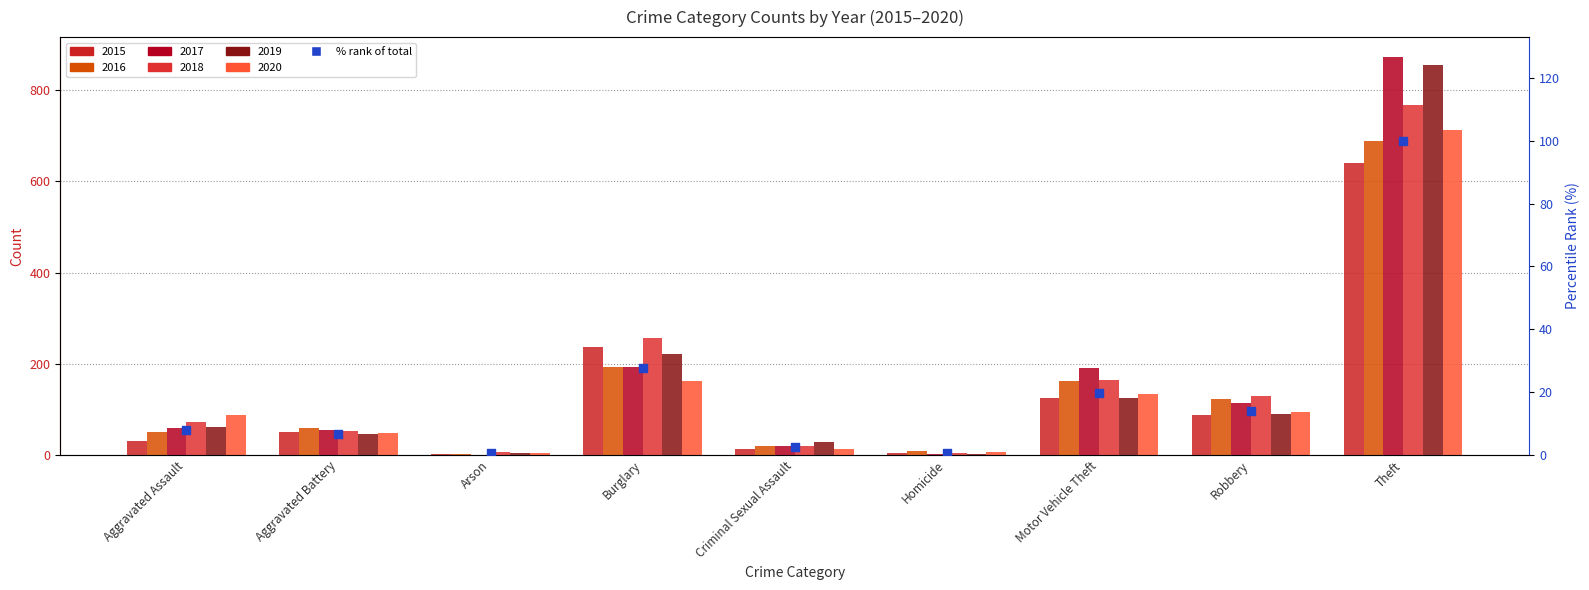

What is the change in value from Aggravated Assault to Theft?

+92.1